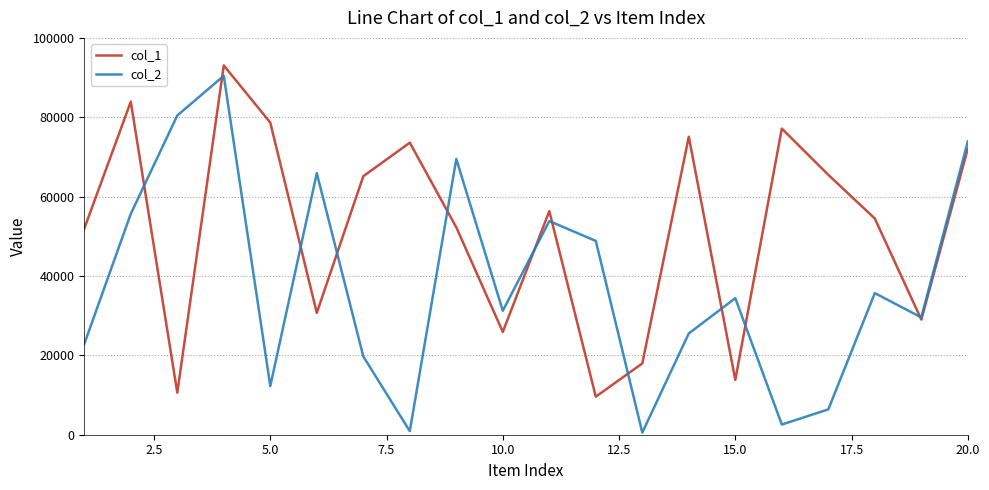

Which series has the largest range (max minus min)?

col_2